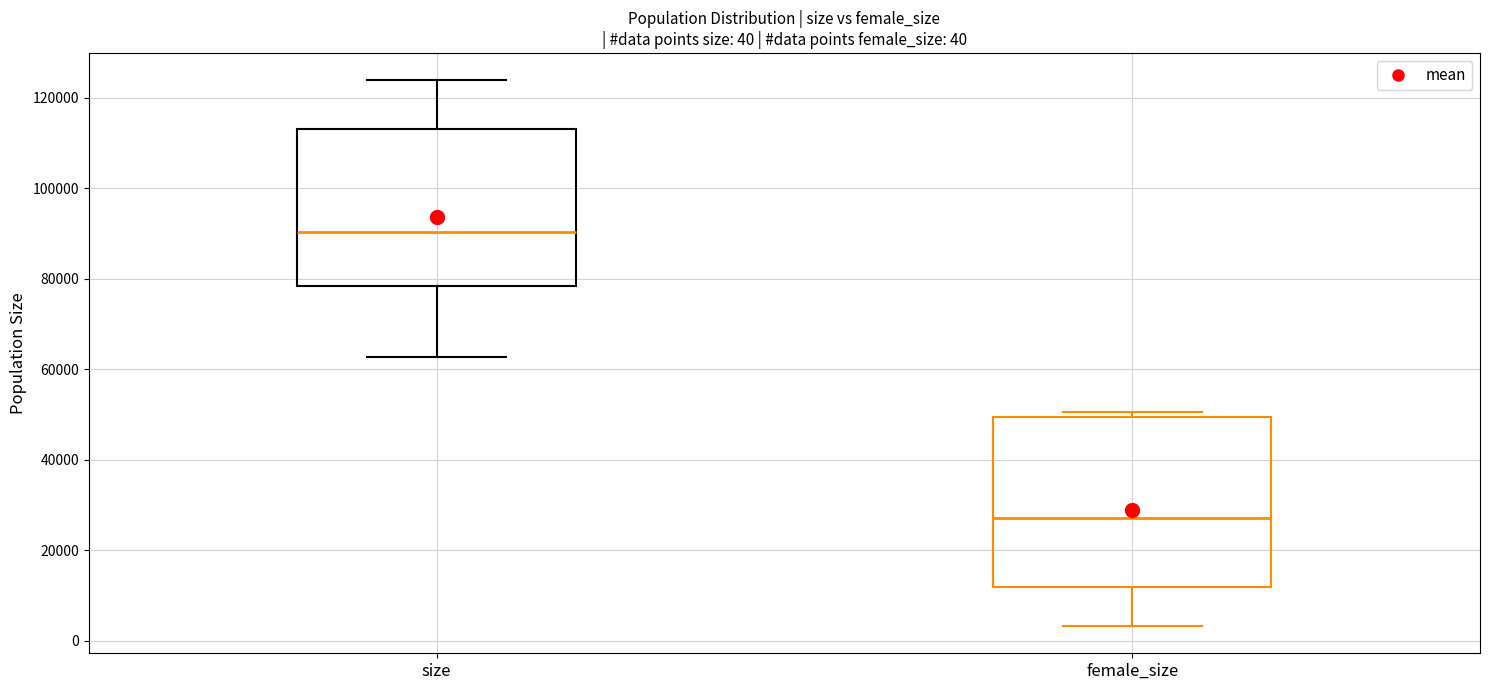

Which box has the lowest median line?

female_size